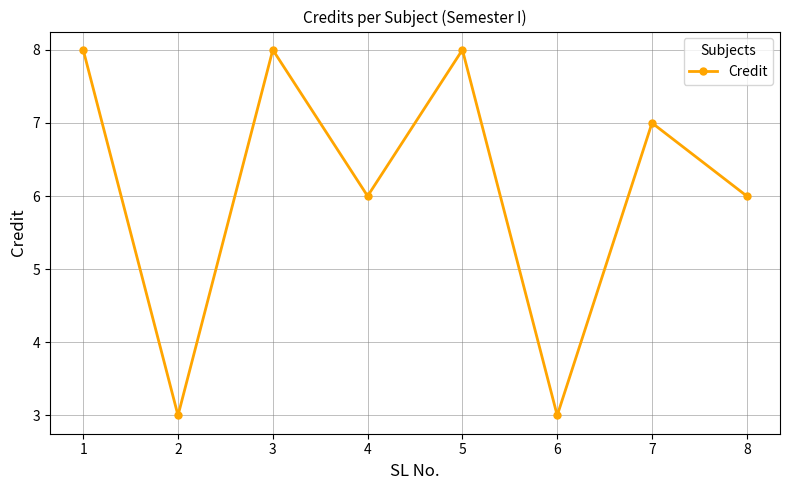

True or false: the data shows 3 at 2.

True